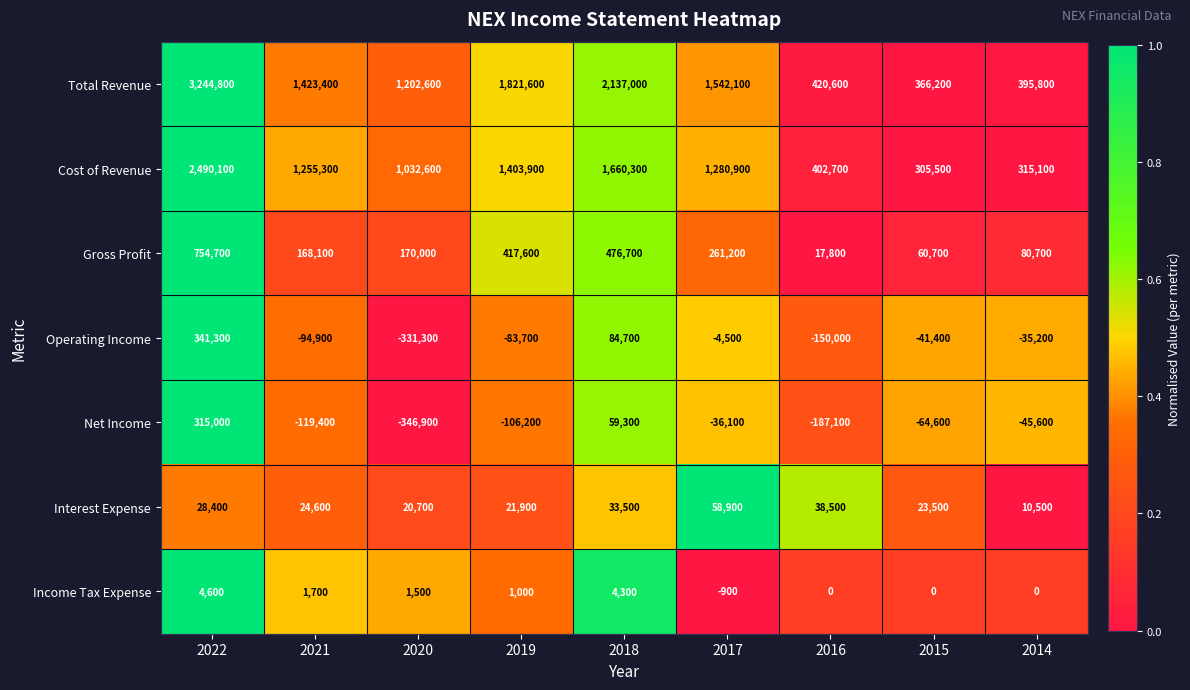

The Total Revenue series shows 864710 at 2018. True or false?

False